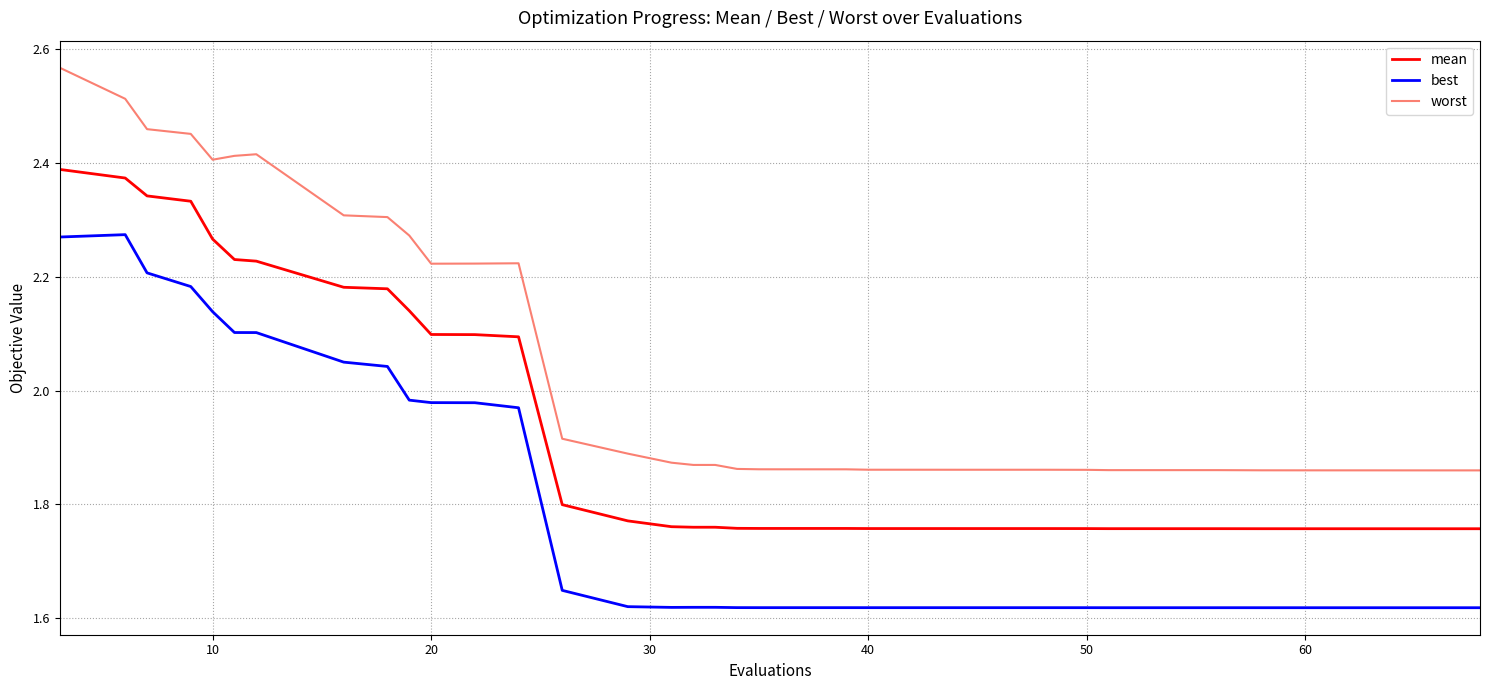

Which series has the largest total across all categories?

worst